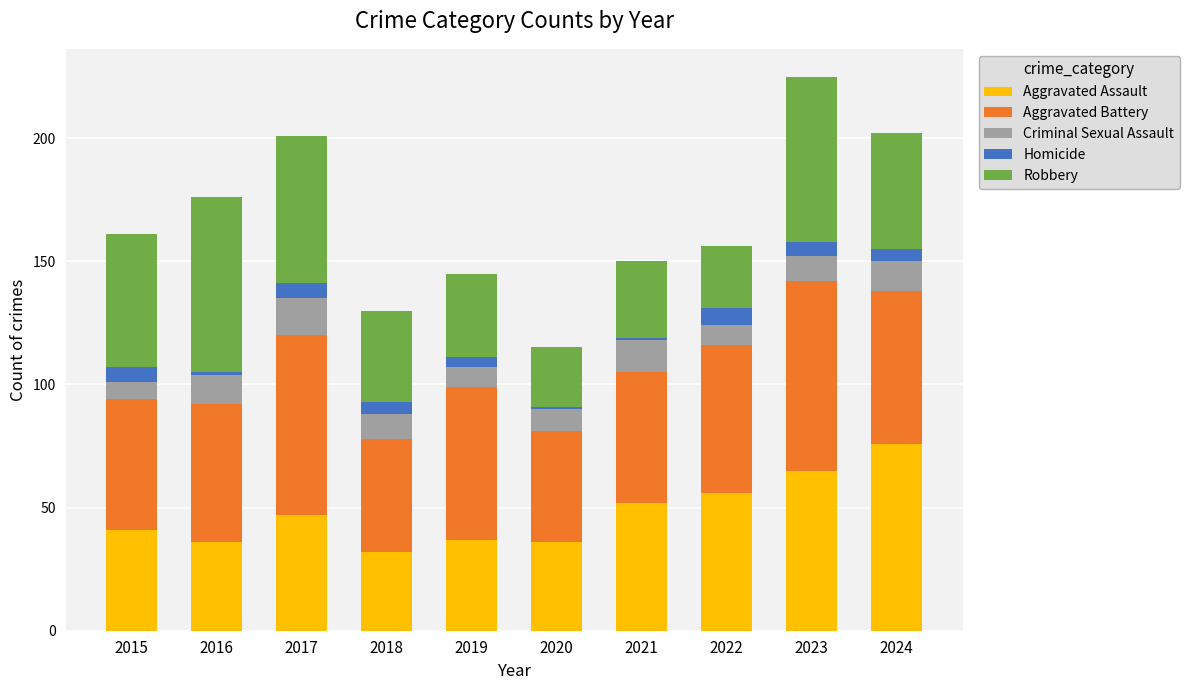

At which label does Aggravated Assault reach its peak?

2024